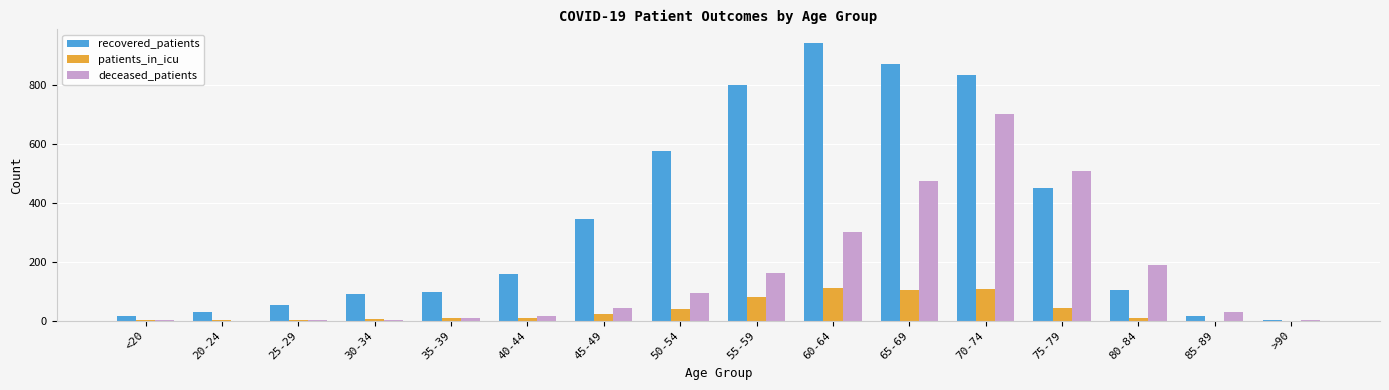

What is the sum of all patients_in_icu values?

550